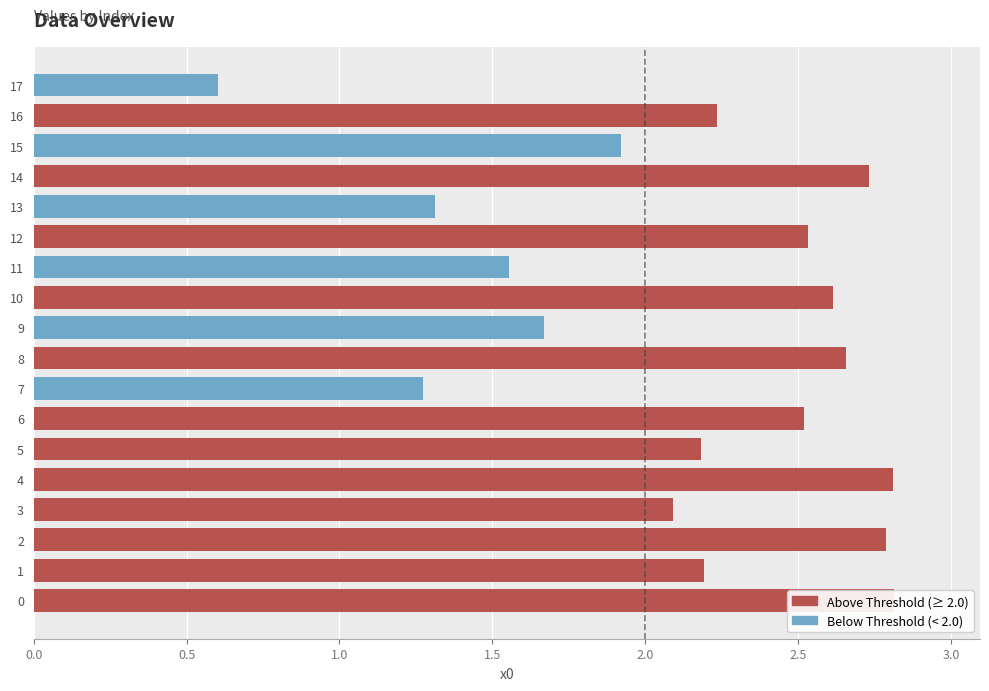

Between 4 and 8, which is larger?

4